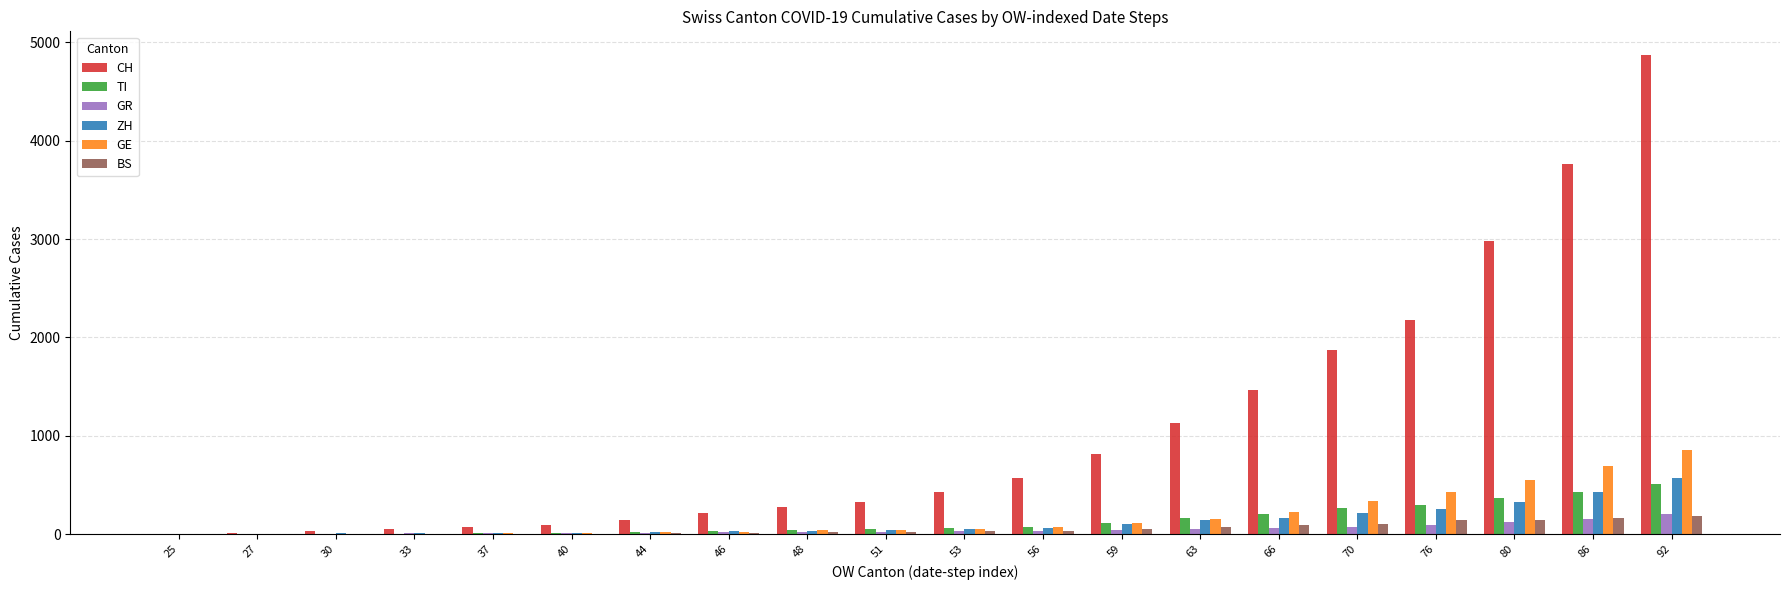

Which series has the largest range (max minus min)?

CH